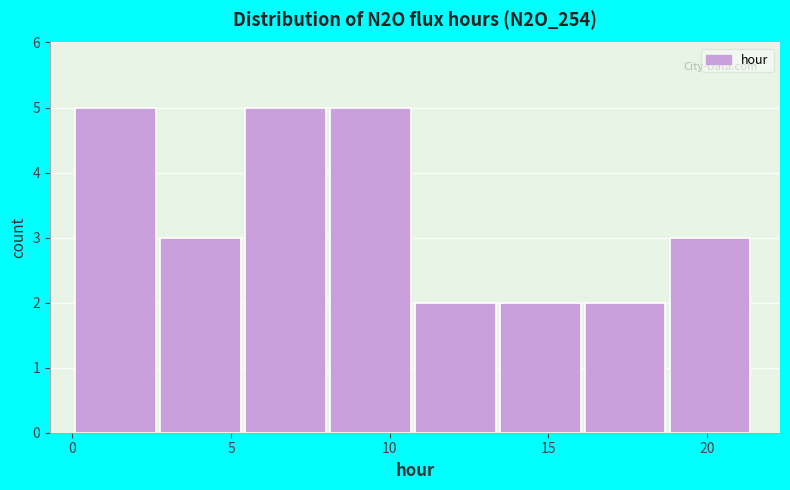

Reading left to right, list every bar in this chart as the range it spans on the x-axis followed by its height. Neither the bar edges nor the heights are printed on the chart, so give them approximately, as read against the axes.

0.0 to 3.0: 5
3.0 to 5.5: 3
5.5 to 8.0: 5
8.0 to 11.0: 5
11.0 to 13.5: 2
13.5 to 16.0: 2
16.0 to 19.0: 2
19.0 to 21.5: 3